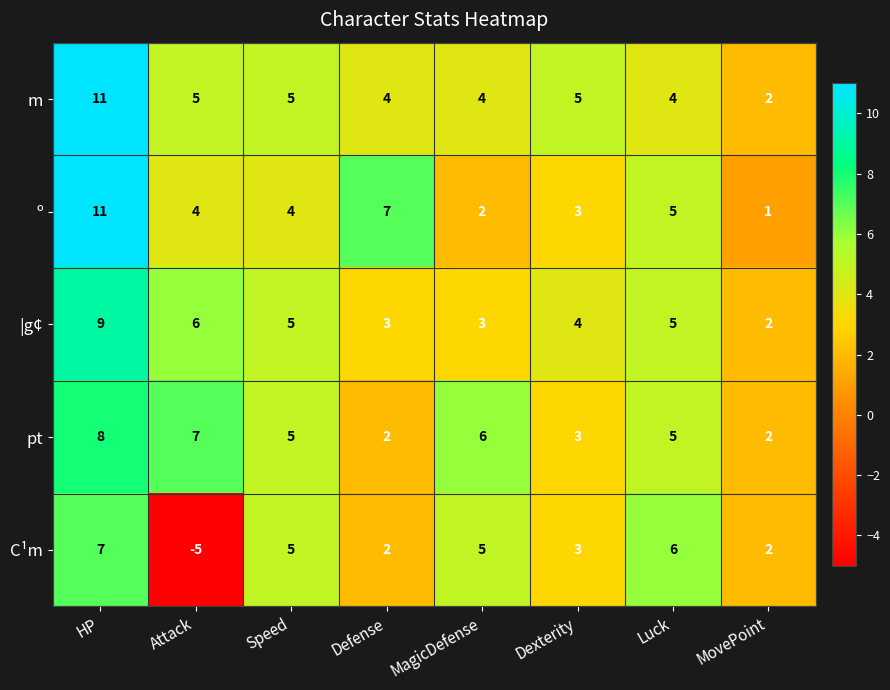

What is the spread (max minus min) of values at MovePoint?

1